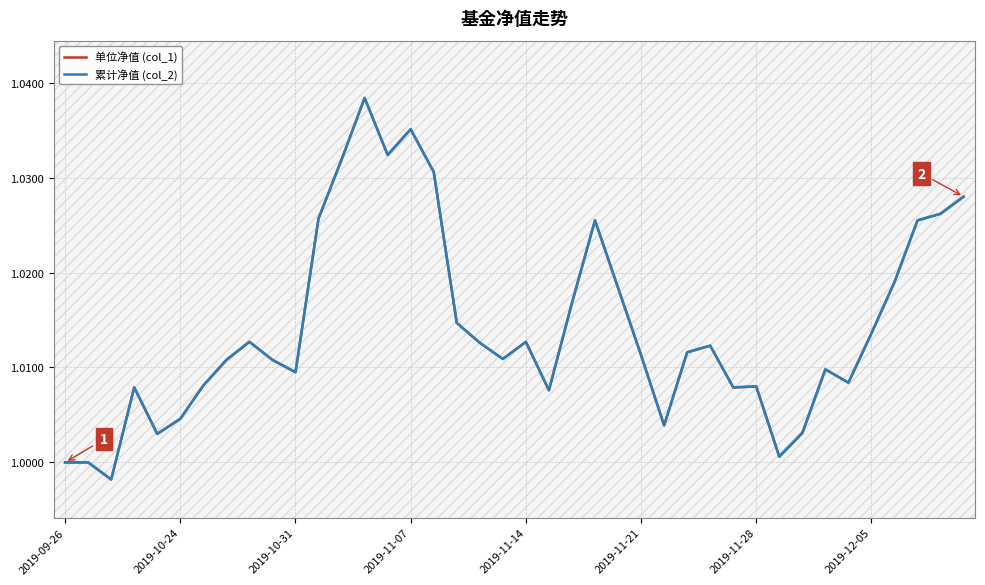

Is this an area chart (filled region under the line)?

No